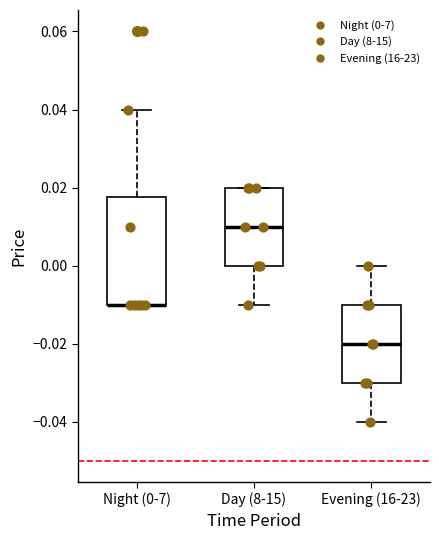

Which box is the tallest, from its lower edge to its upper edge?

Night (0-7)